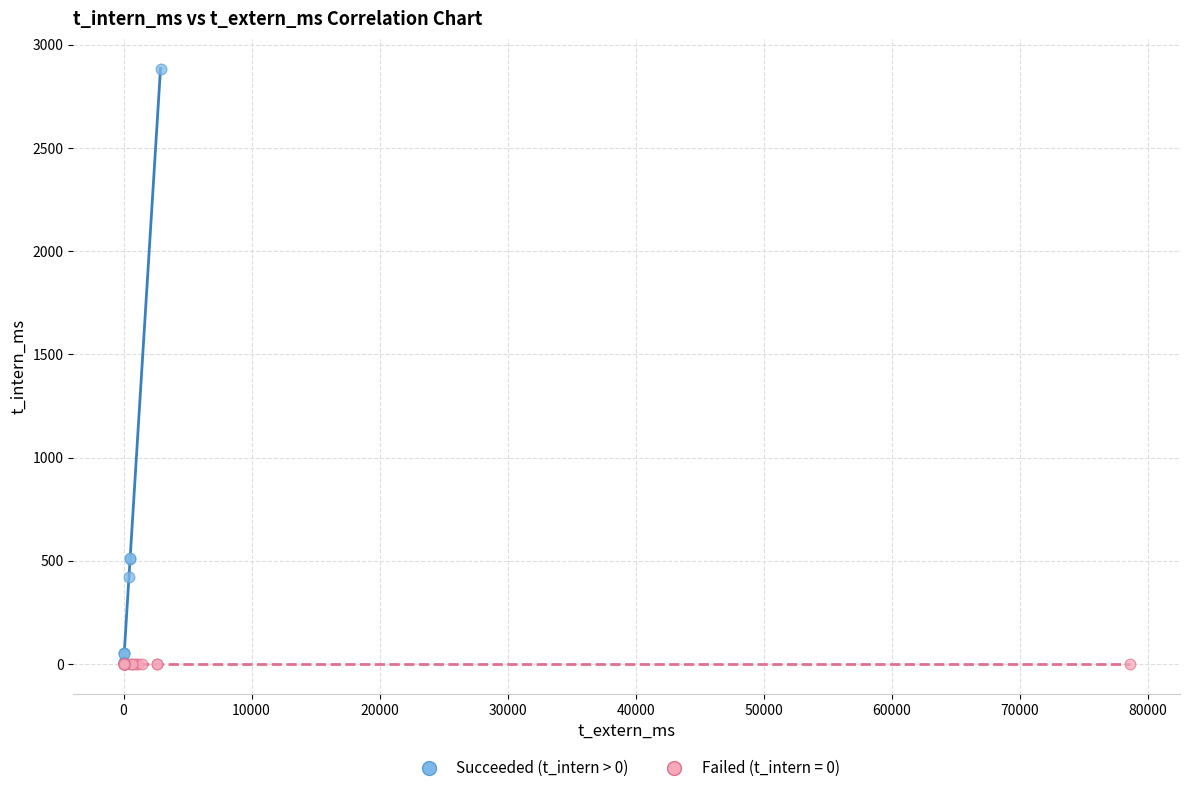

Which series reaches the maximum Y coordinate?

Succeeded (t_intern > 0)